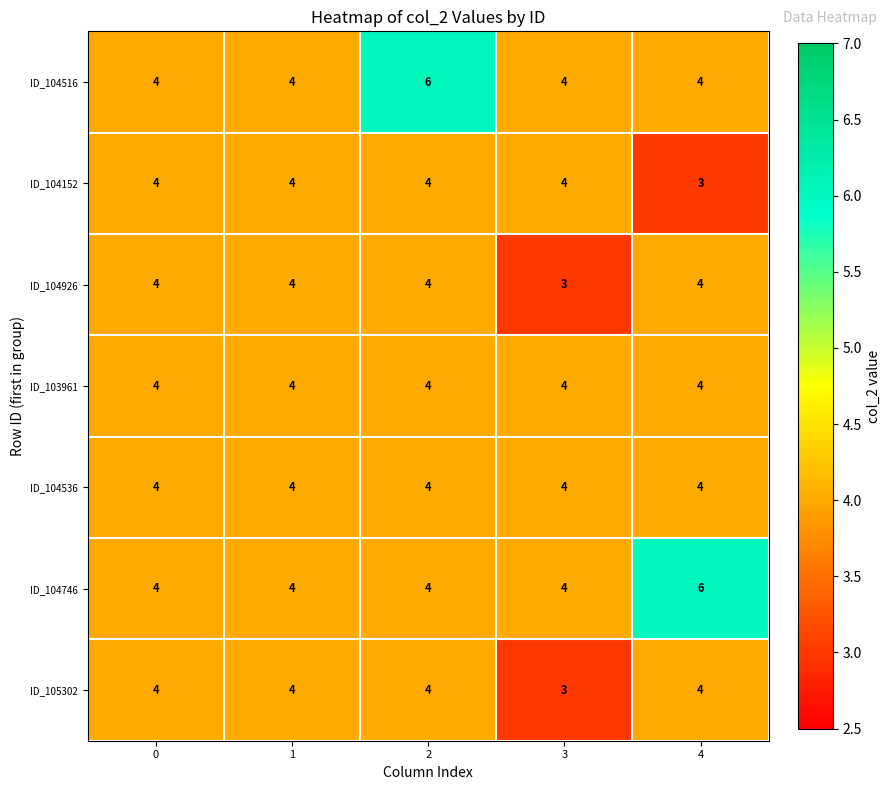

What value does the ID_104152 series have at 3?

4